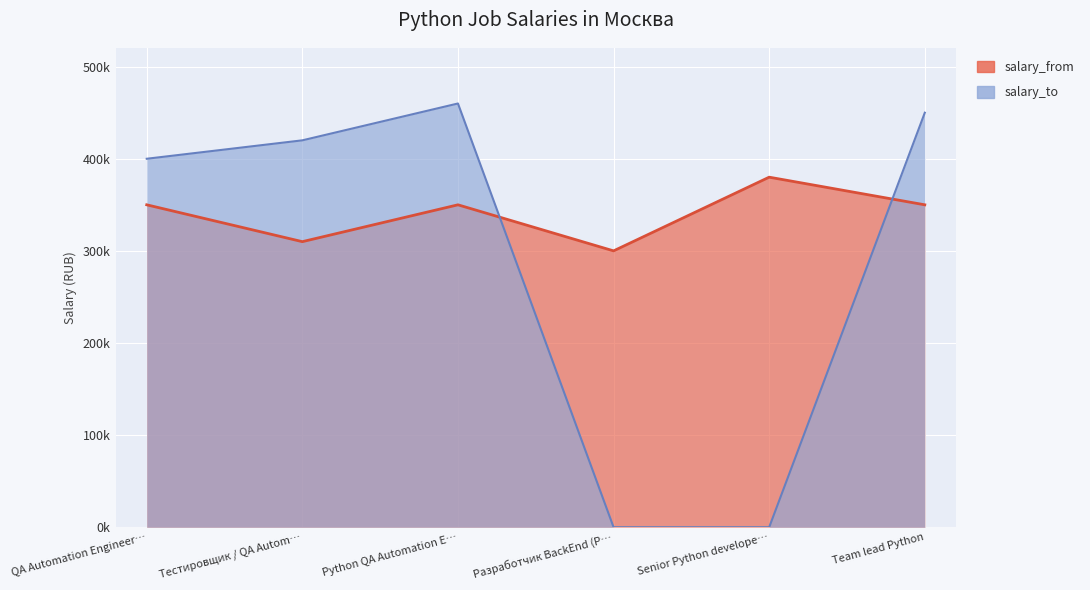

The salary_to series shows 90322 at Тестировщик / QA Autom…. True or false?

False